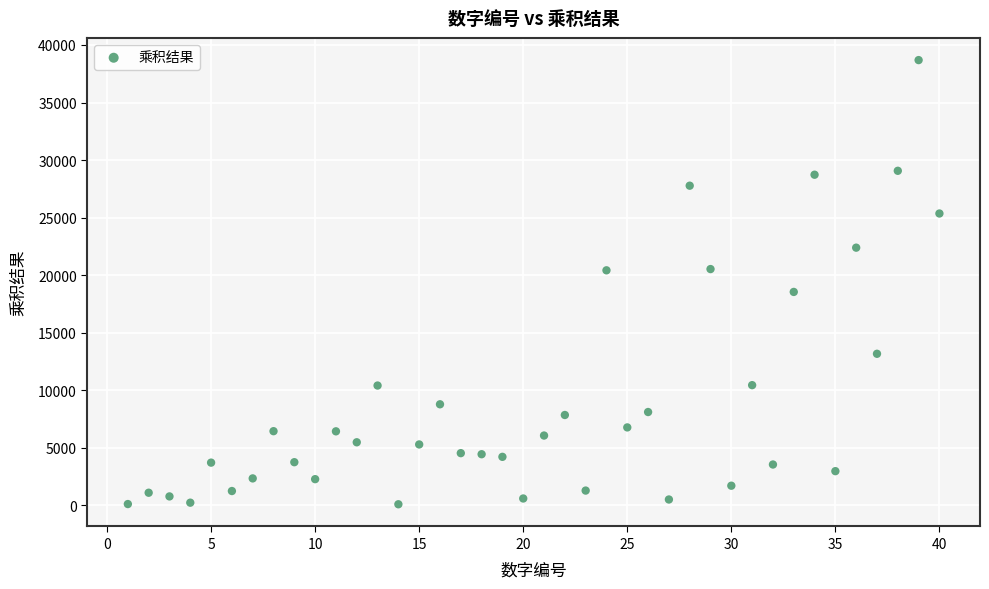

What is the range of X values (max minus min)?

39